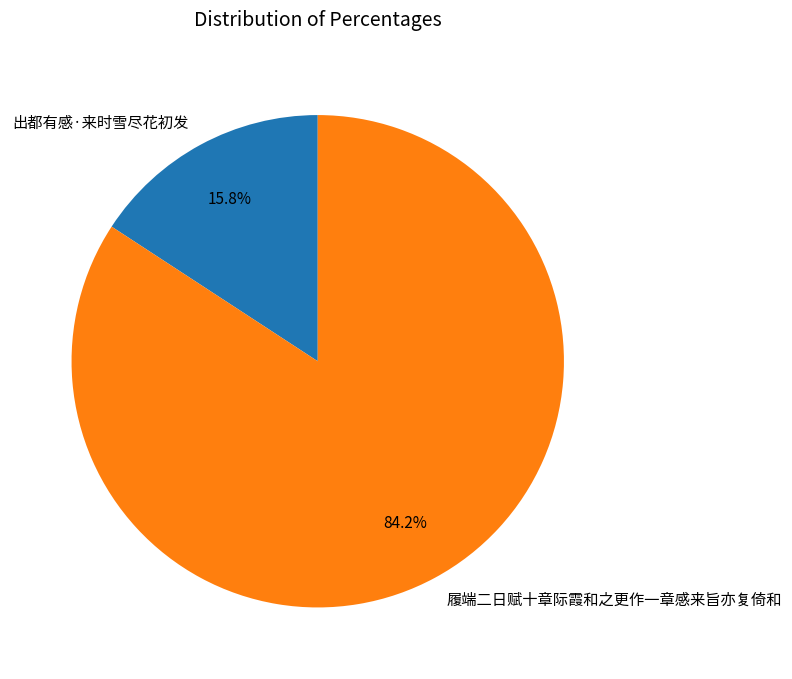

Which category accounts for the majority?

履端二日赋十章际霞和之更作一章感来旨亦复倚和